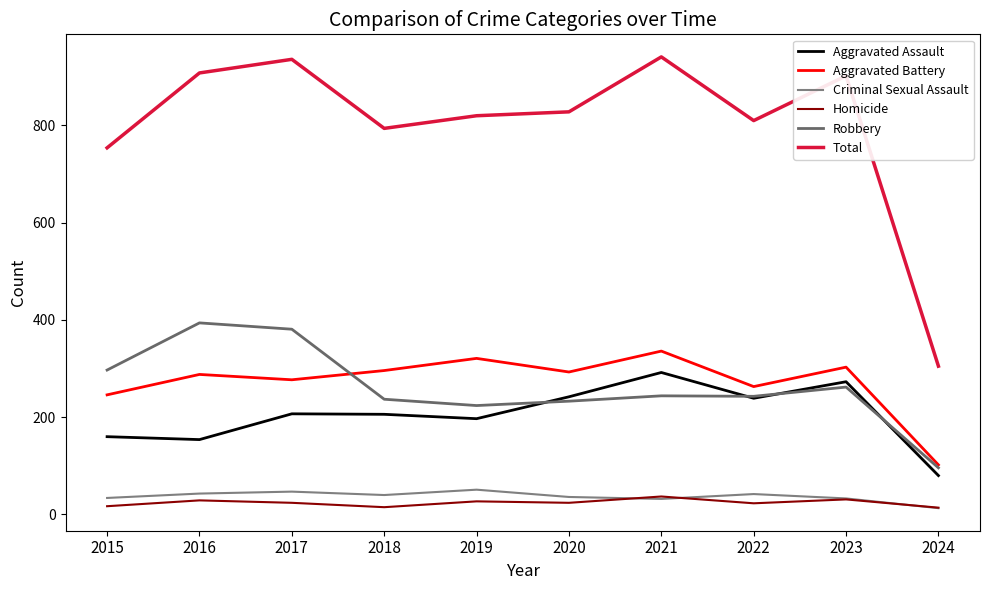

How many interior local valleys does the Homicide series have?

3